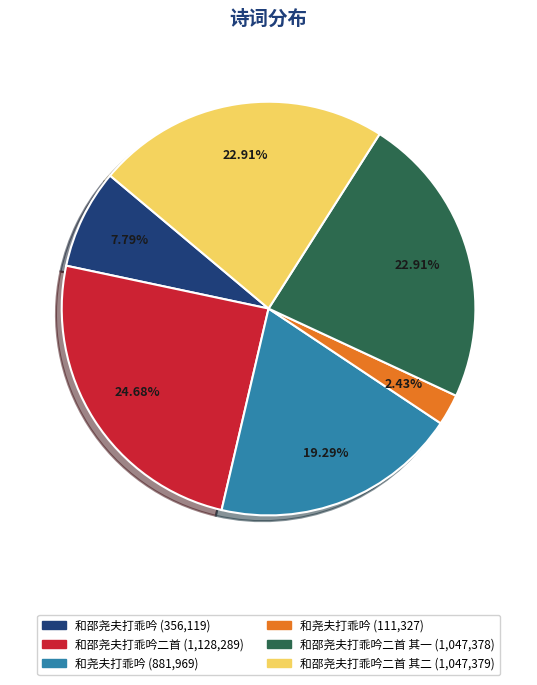

Is there a majority slice in this chart?

No